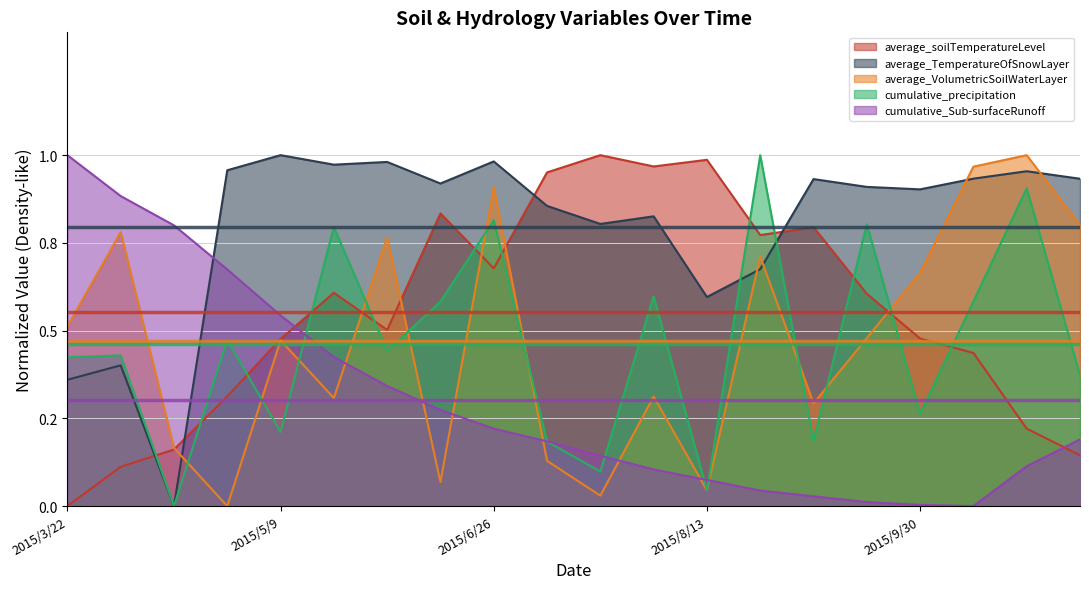

What is the label of the 2nd point from the right?

2015/10/24